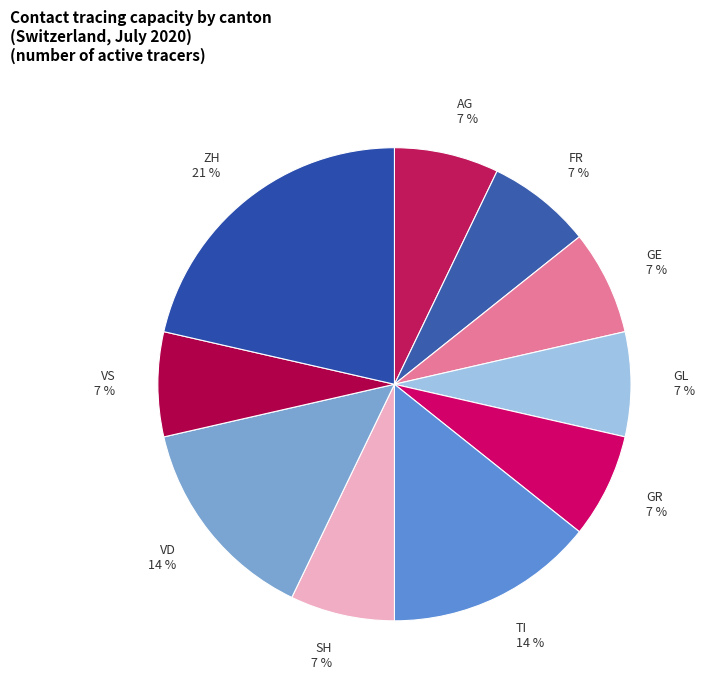

Count the number of slices in the pie.

10